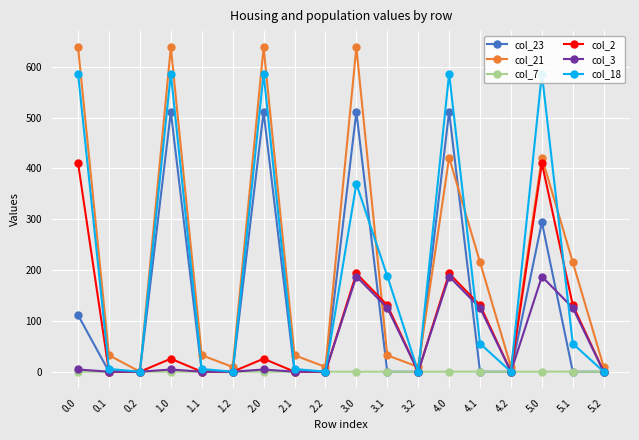

At which label does col_18 reach its minimum?

0.2